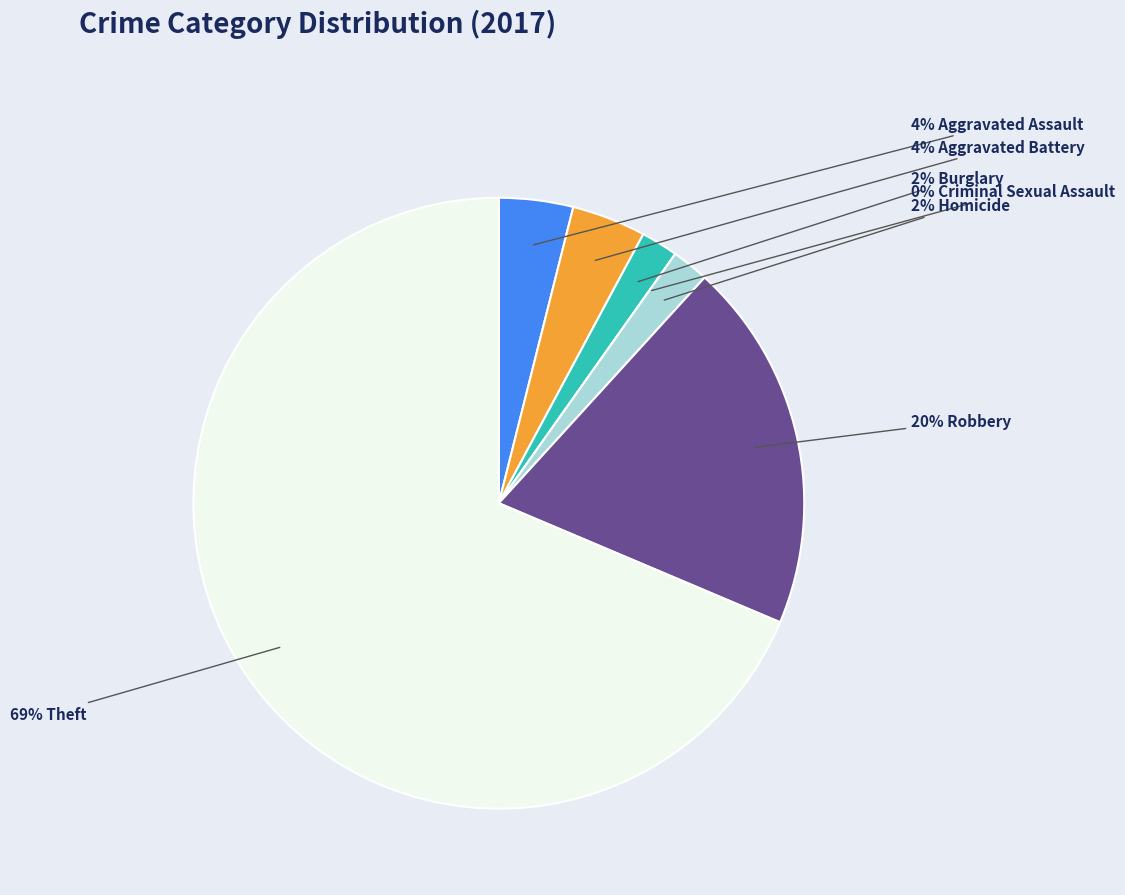

How many segments does this pie chart have?

7